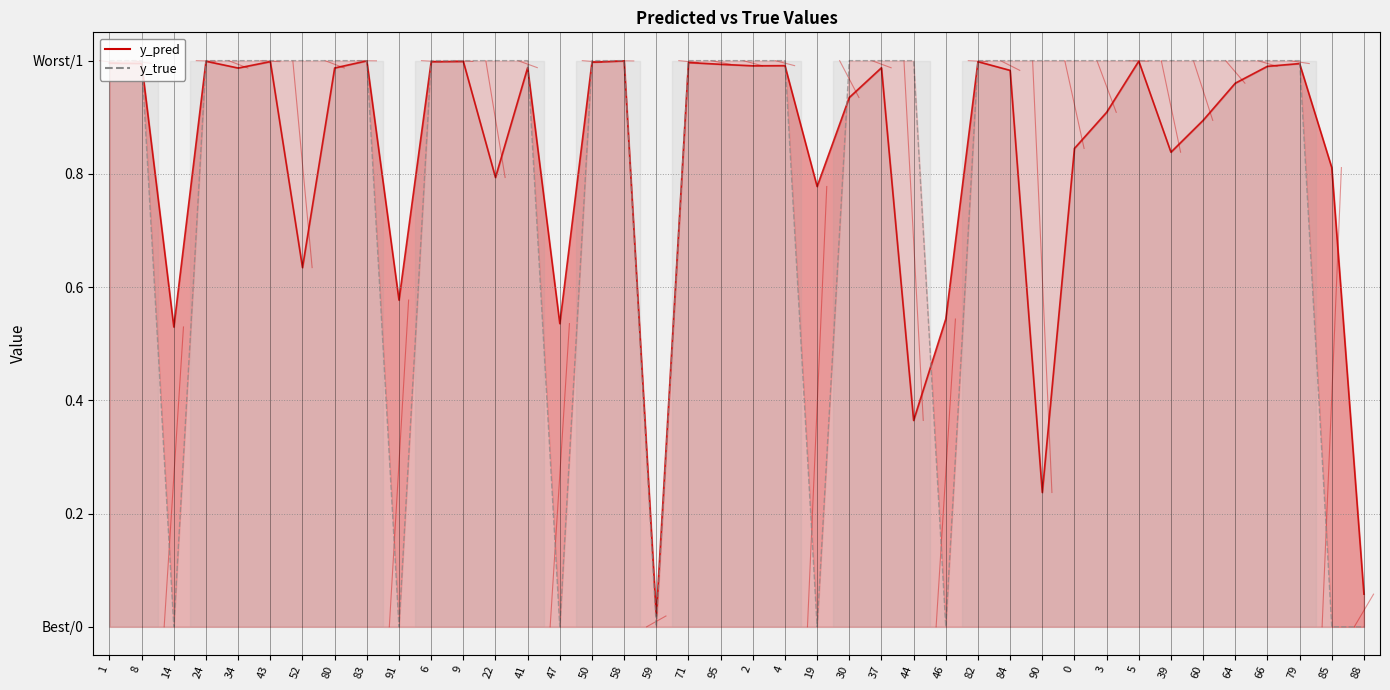

Where do y_true line and y_pred line first cross each other?

8 and 14